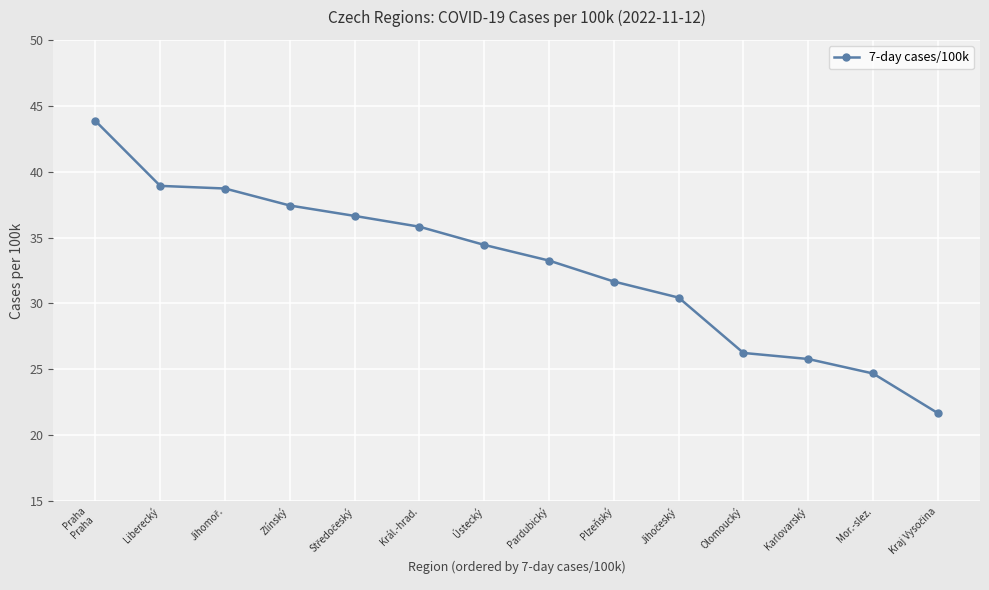

Which has a higher value, Ústecký or Mor.-slez.?

Ústecký